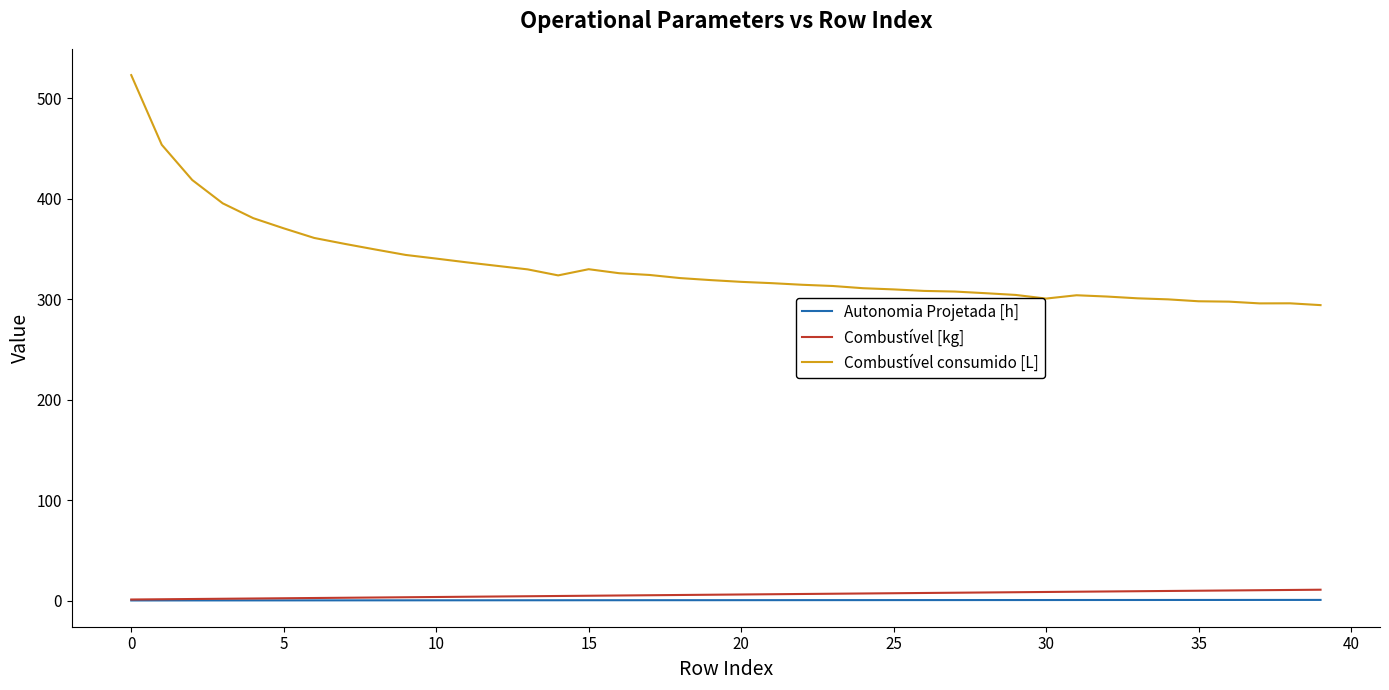

True or false: Combustível consumido [L] and Autonomia Projetada [h] intersect in this chart.

False